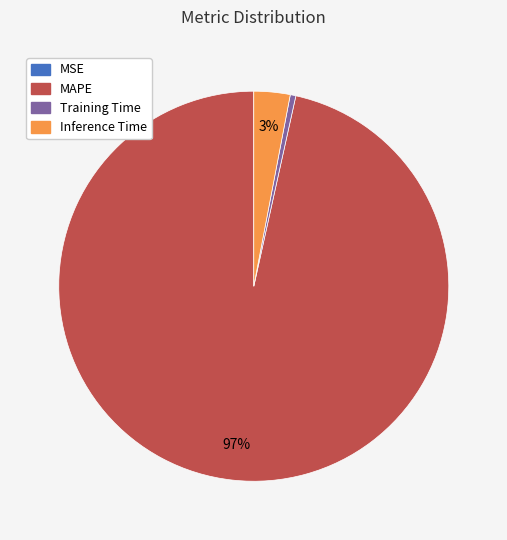

To the nearest percent, what is the average slice percentage?

25%